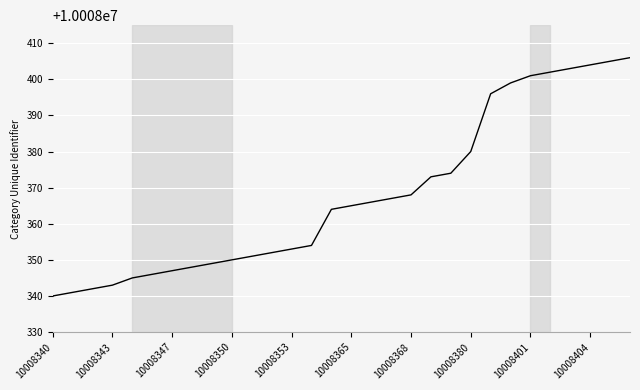

What is the sum of all values?

300251034